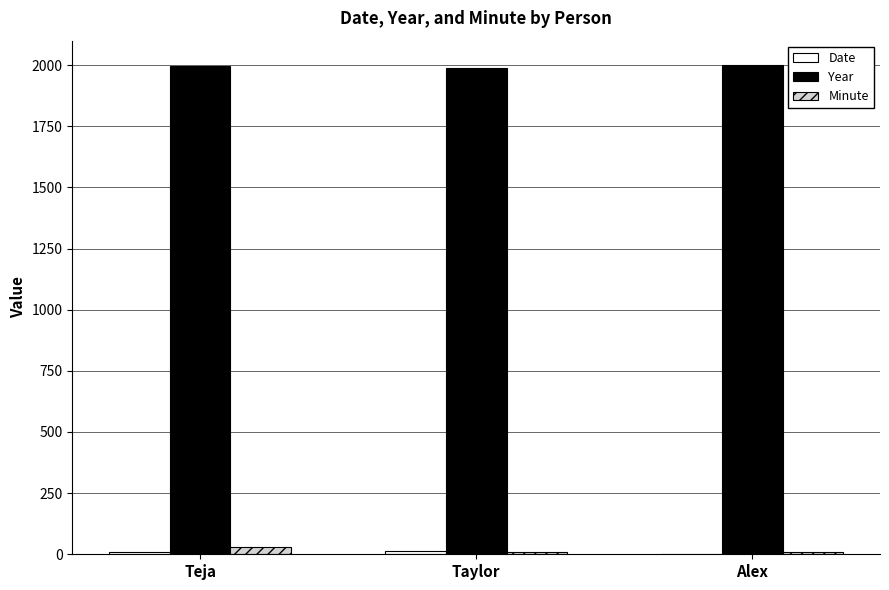

The Year series shows 2800 at Taylor. True or false?

False